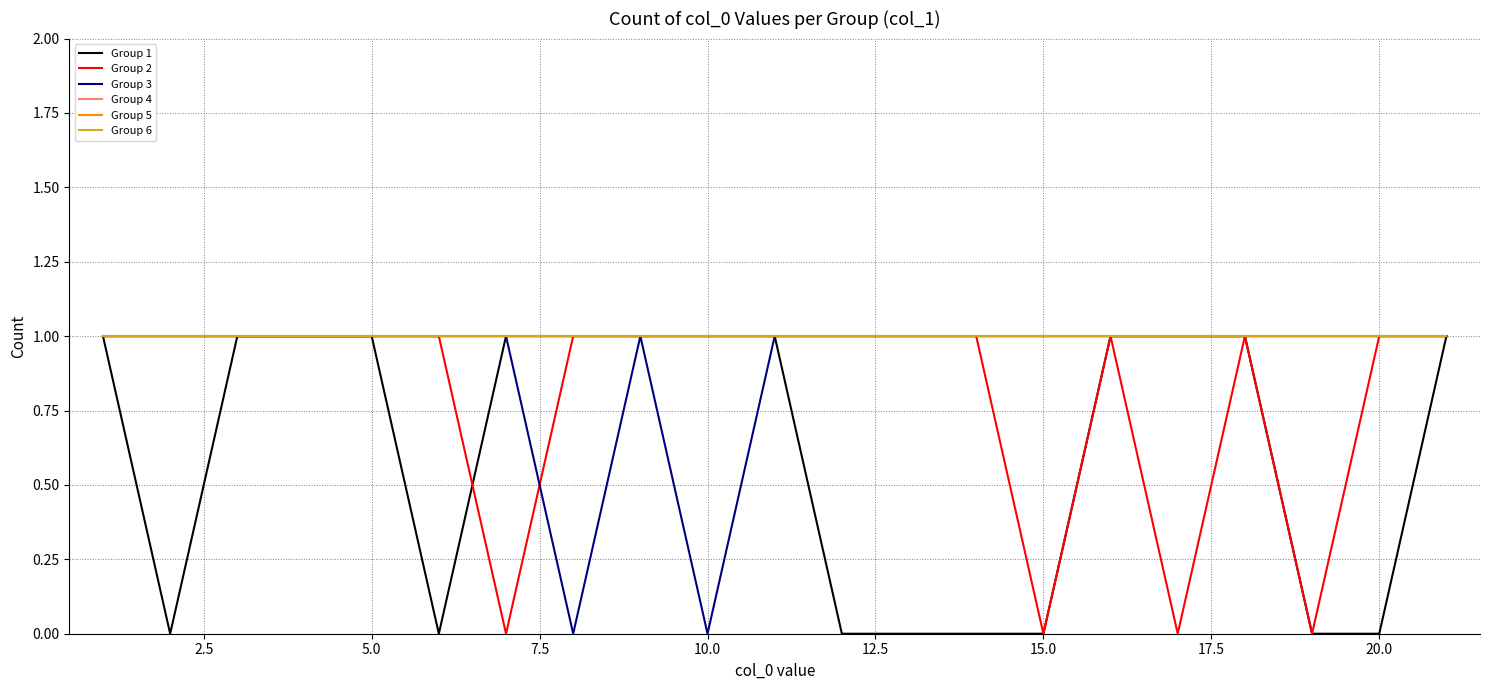

In Group 3, how many points are lower than both neighbors (excluding endpoints)?

2